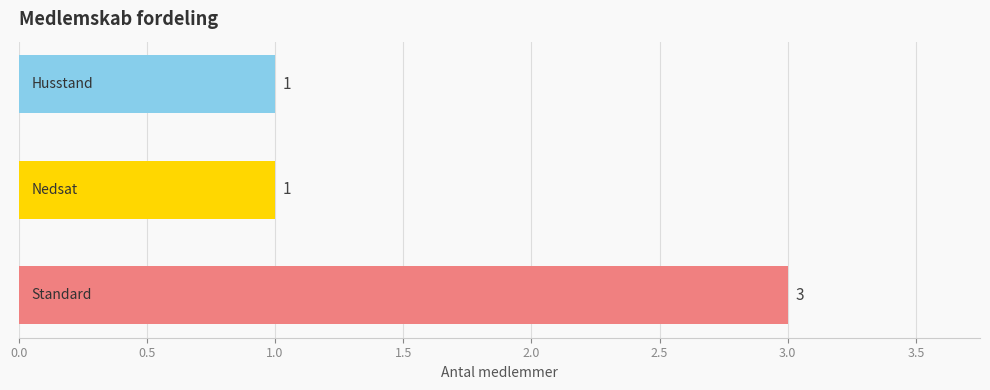

Count the values in the range 1 to 3.

3